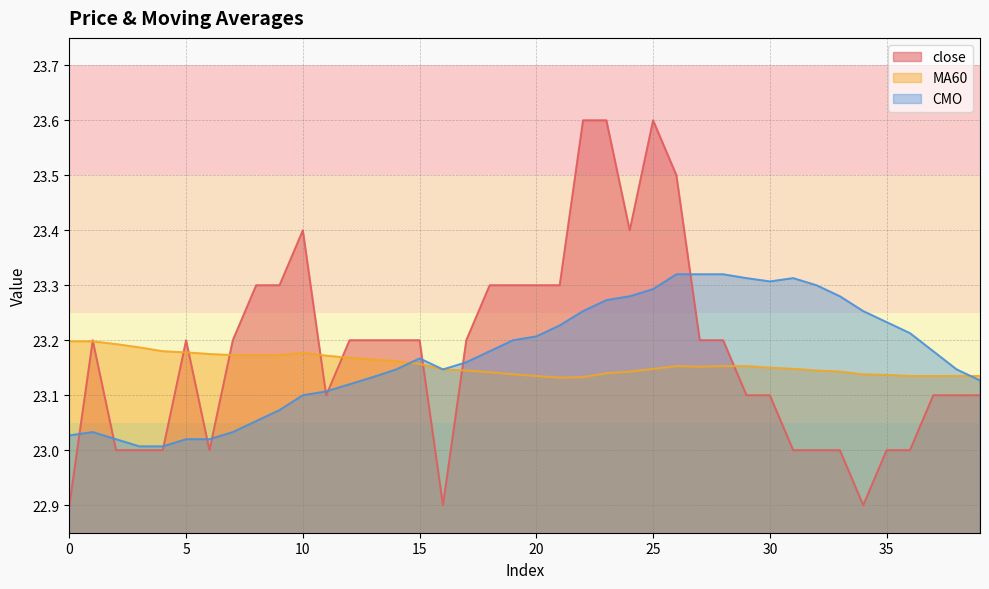

What value does the close series have at 15?

23.2